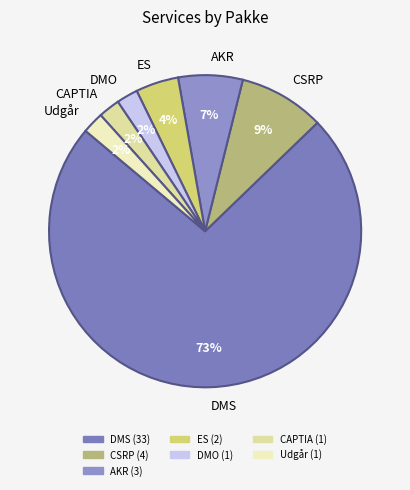

To the nearest percent, what is the average slice percentage?

14%